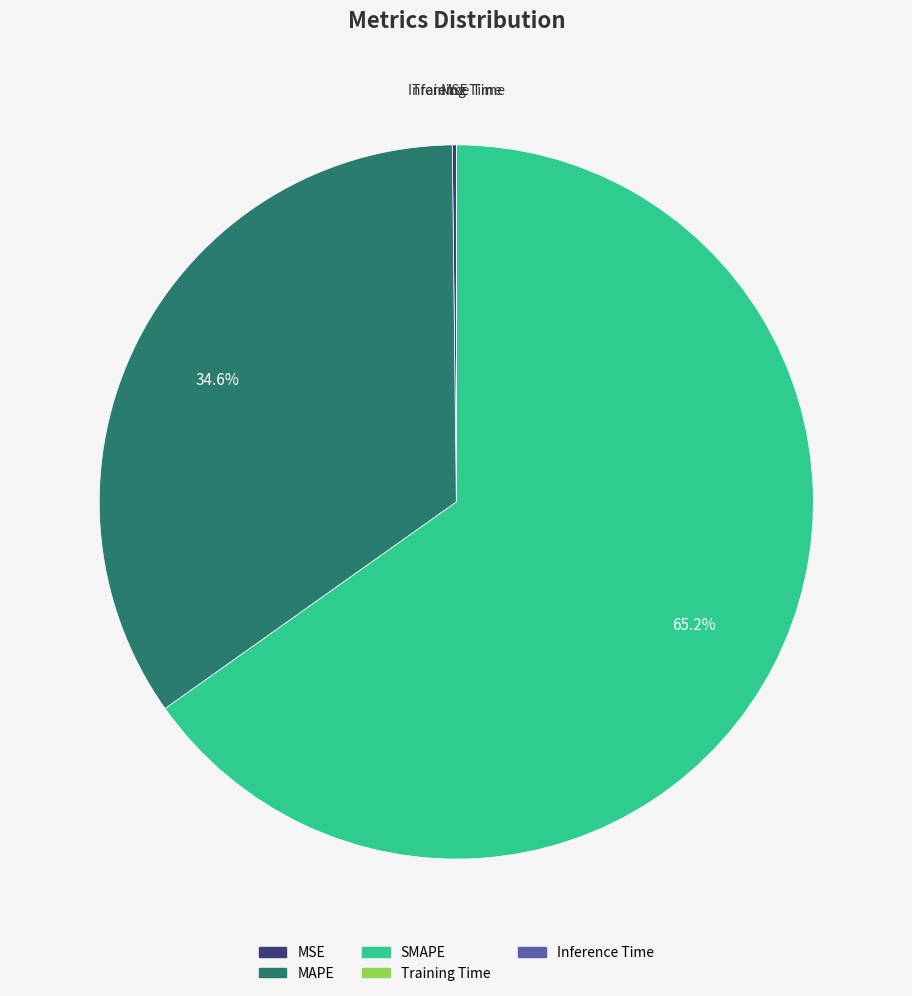

Does any single category account for the majority?

Yes